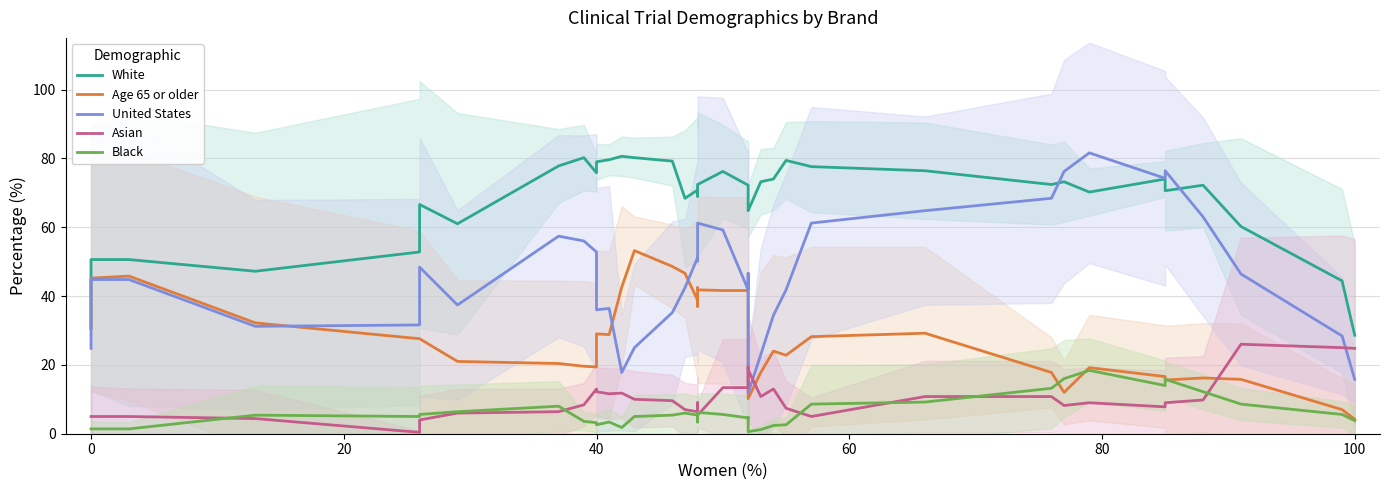

What is the lowest value of the Age 65 or older series?

4.2